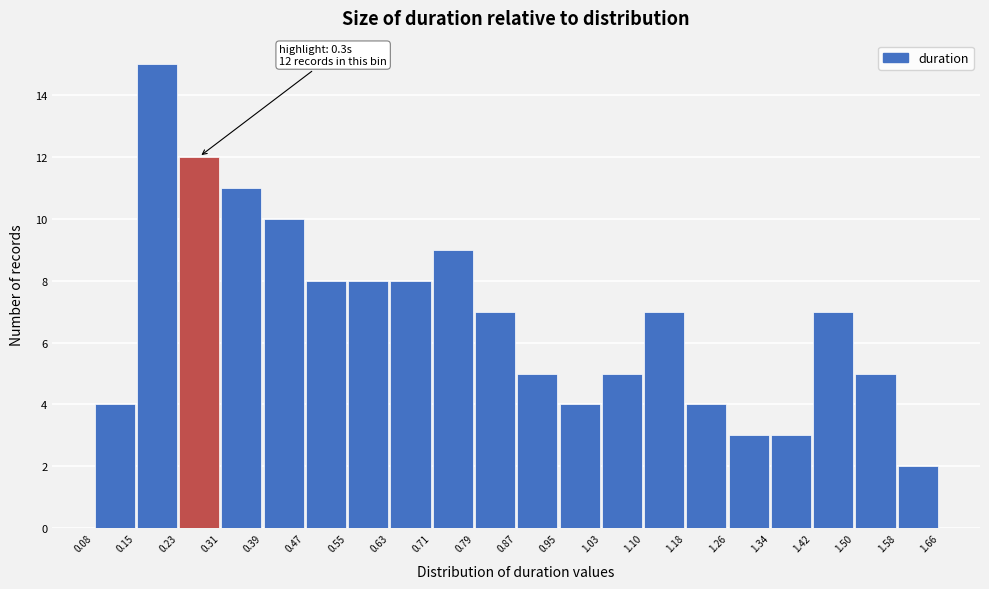

Which range on the x-axis has the tallest bar?

0.15 to 0.23